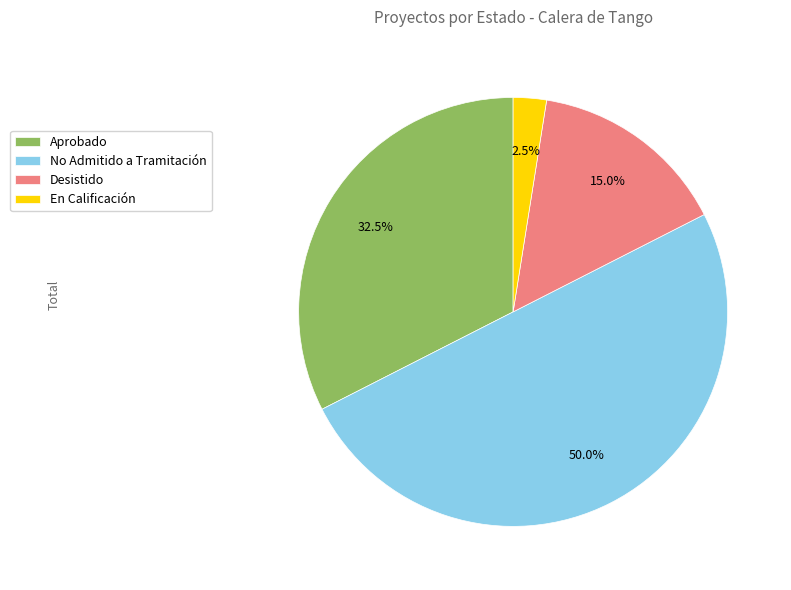

Does En Calificación represent more than half of the total?

No